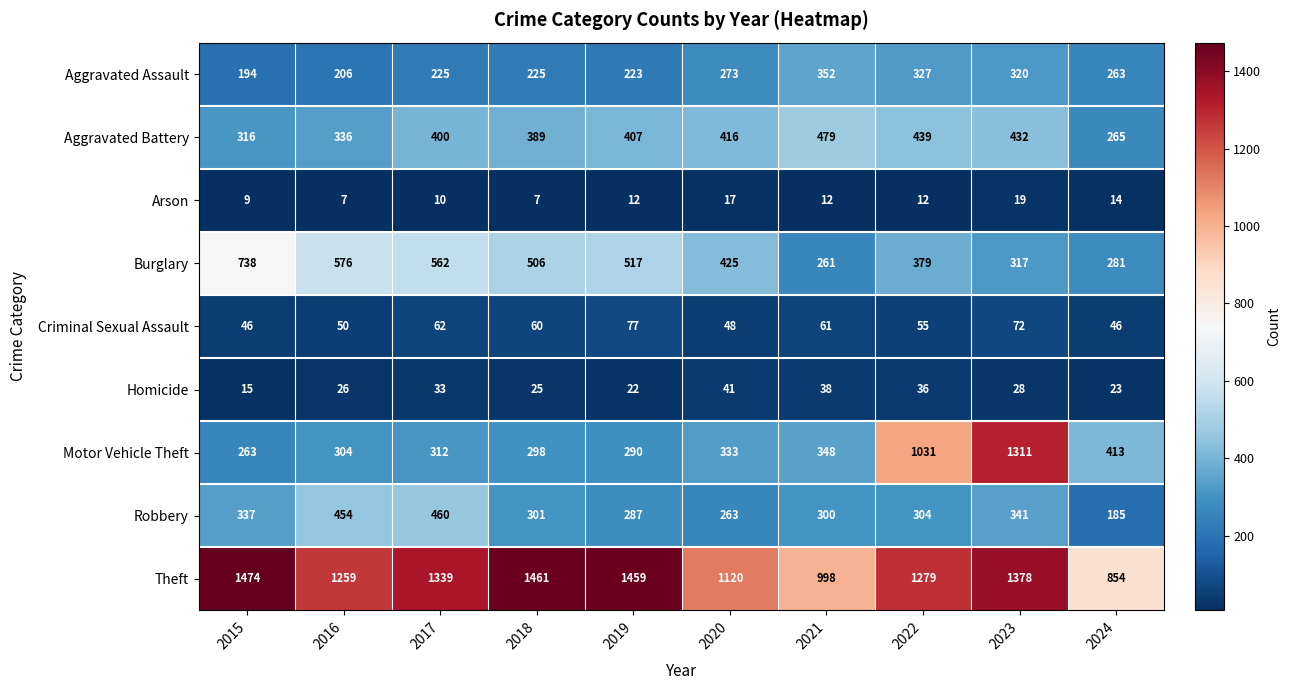

What is the sum of all Burglary values?

4562